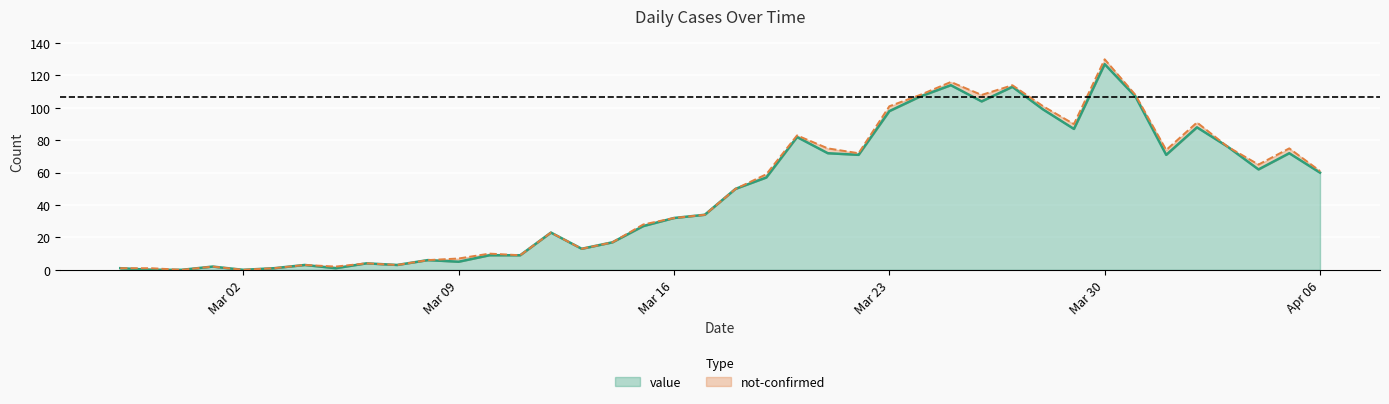

Does the chart display data point markers on the line(s)?

No